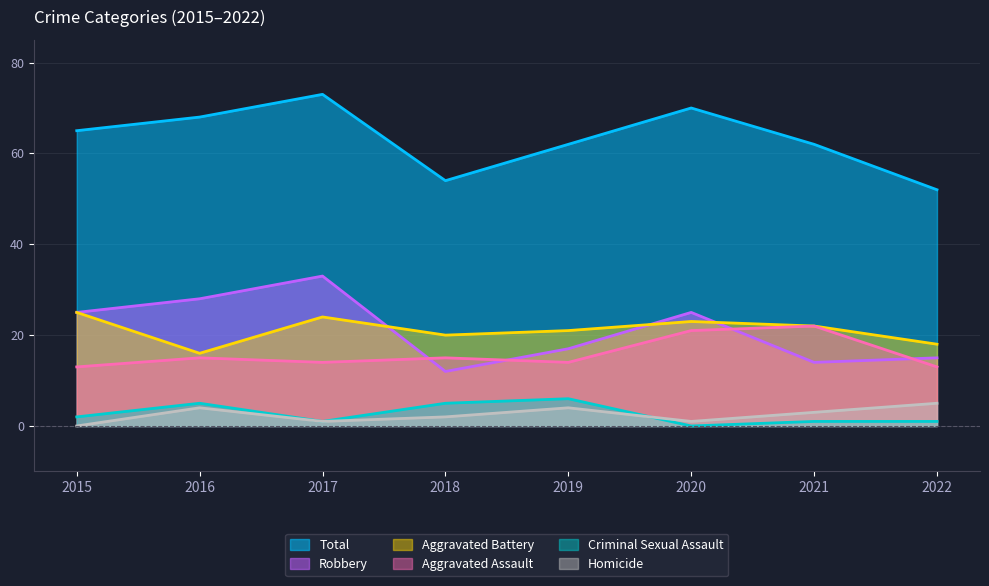

At which category does Criminal Sexual Assault reach its first local valley?

2017